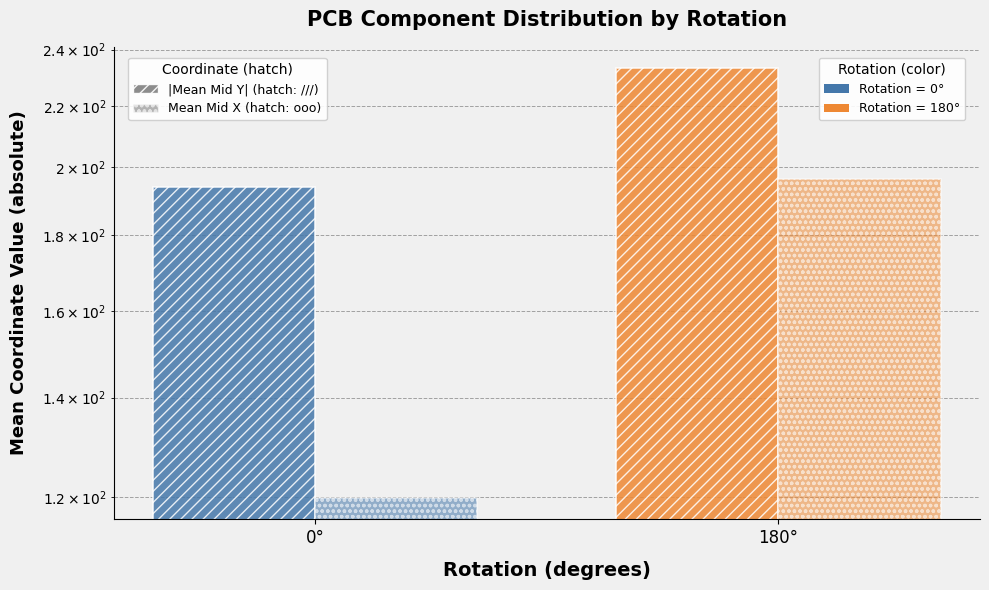

At which label does |Mean Mid Y| first exceed 233?

180°